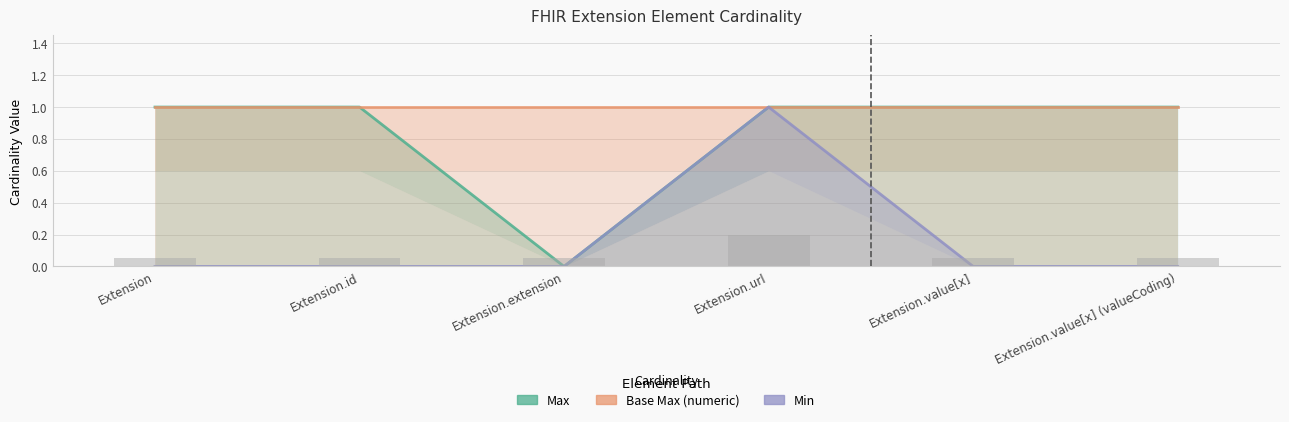

How many bars are there in each group?

3